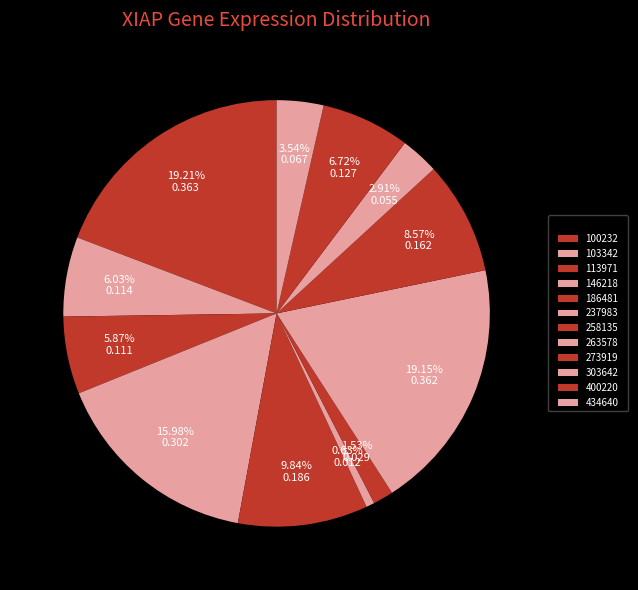

Is 434640 the majority of the pie?

No